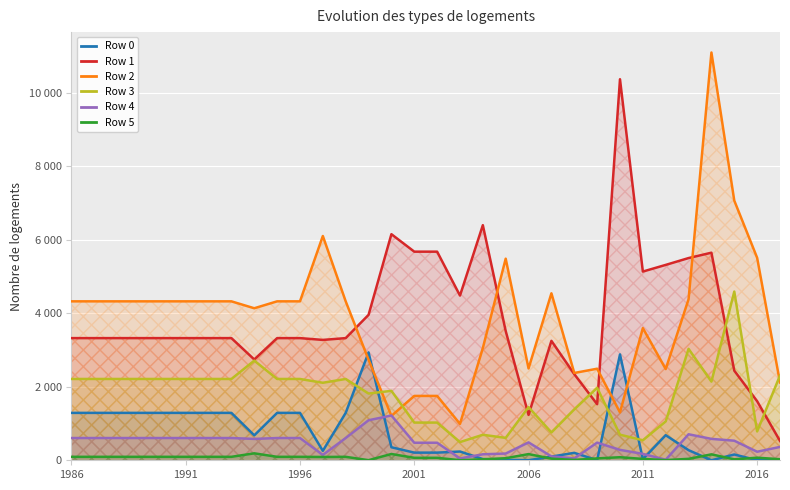

Reading left to right, transcribe all the data shown in this chart.

Row 0: 1289	1289	1289	1289	1289	1289	1289	1289	678	1289	1289	256	1289	2933	354	208	208	238	33	10	1	100	202	2	2879	30	682	275	0	157	2	0
Row 1: 3322	3322	3322	3322	3322	3322	3322	3322	2741	3322	3322	3273	3322	3954	6148	5673	5673	4479	6393	3515	1233	3248	2342	1525	10362	5132	5313	5499	5645	2437	1606	526
Row 2: 4322	4322	4322	4322	4322	4322	4322	4322	4134	4322	4322	6099	4322	2734	1207	1750	1750	989	3053	5482	2497	4541	2374	2490	1301	3595	2480	4379	11089	7061	5506	2116
Row 3: 2211	2211	2211	2211	2211	2211	2211	2211	2710	2211	2211	2108	2211	1815	1888	1025	1025	495	693	609	1445	757	1384	1970	696	544	1057	3030	2139	4588	785	2305
Row 4: 605	605	605	605	605	605	605	605	581	605	605	146	605	1088	1218	477	477	50	163	183	486	105	52	480	283	174	15	707	582	532	232	363
Row 5: 94	94	94	94	94	94	94	94	189	94	94	90	94	3	171	67	67	2	27	56	168	44	10	51	83	37	5	39	161	26	70	29